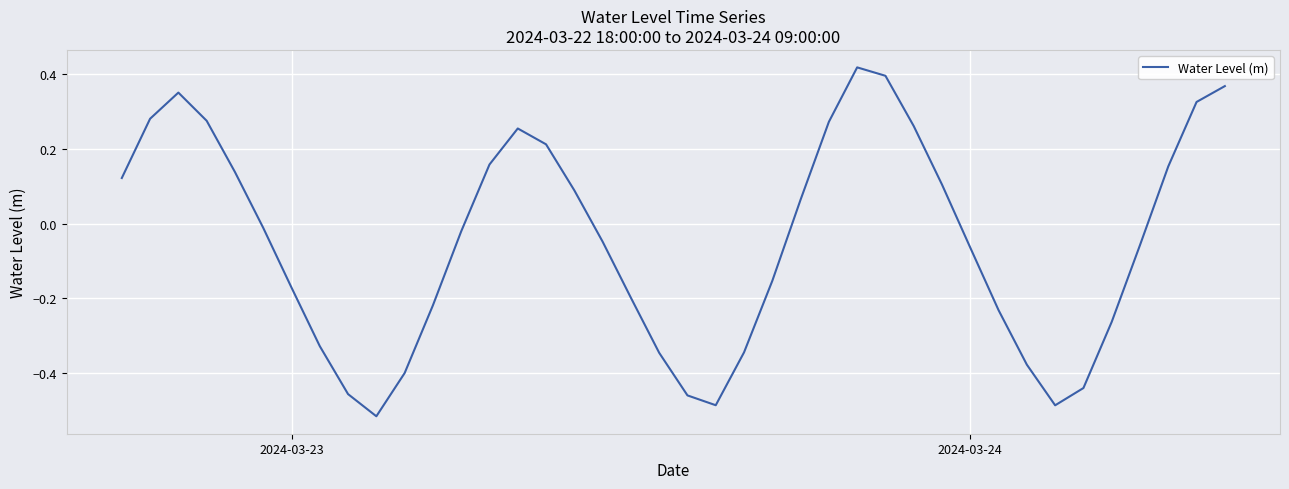

How many lines are shown in the chart?

1